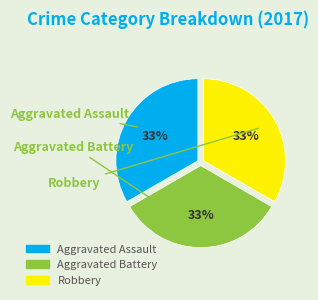

To the nearest percent, what is the average slice percentage?

33%